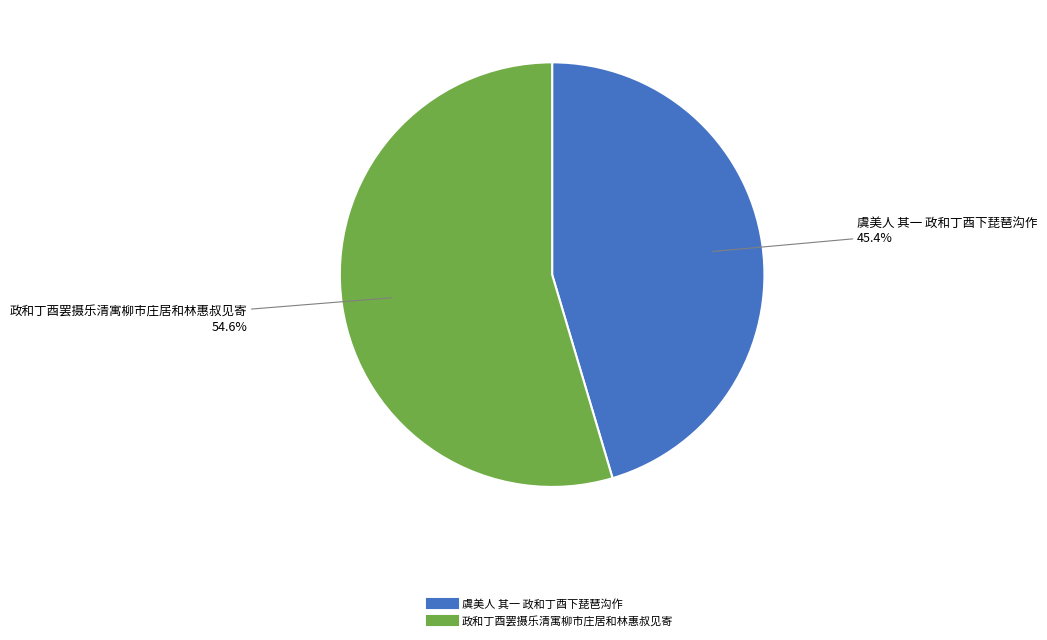

Count the number of slices in the pie.

2